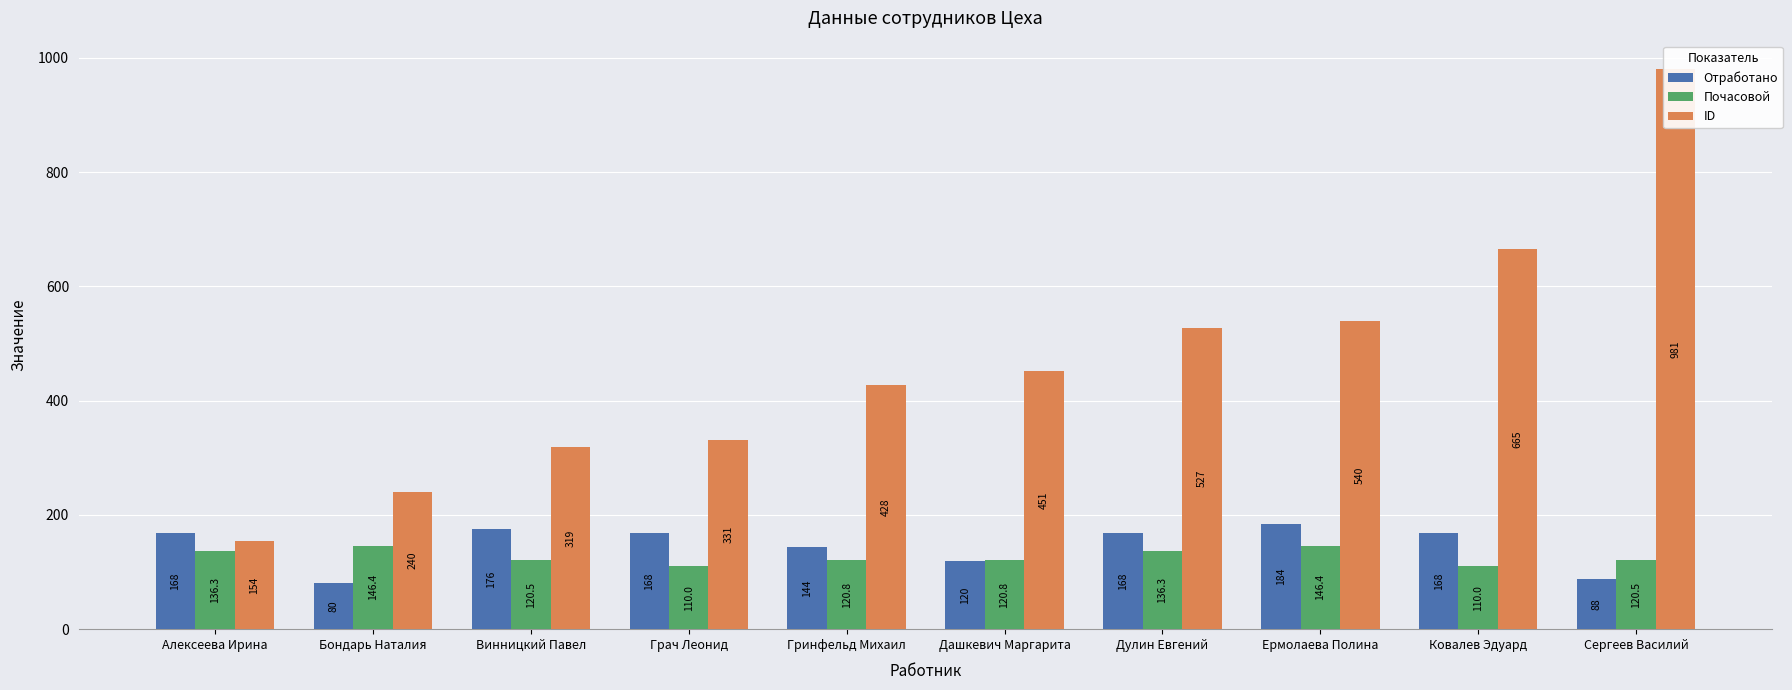

How many values in the Отработано series are below 168?

4